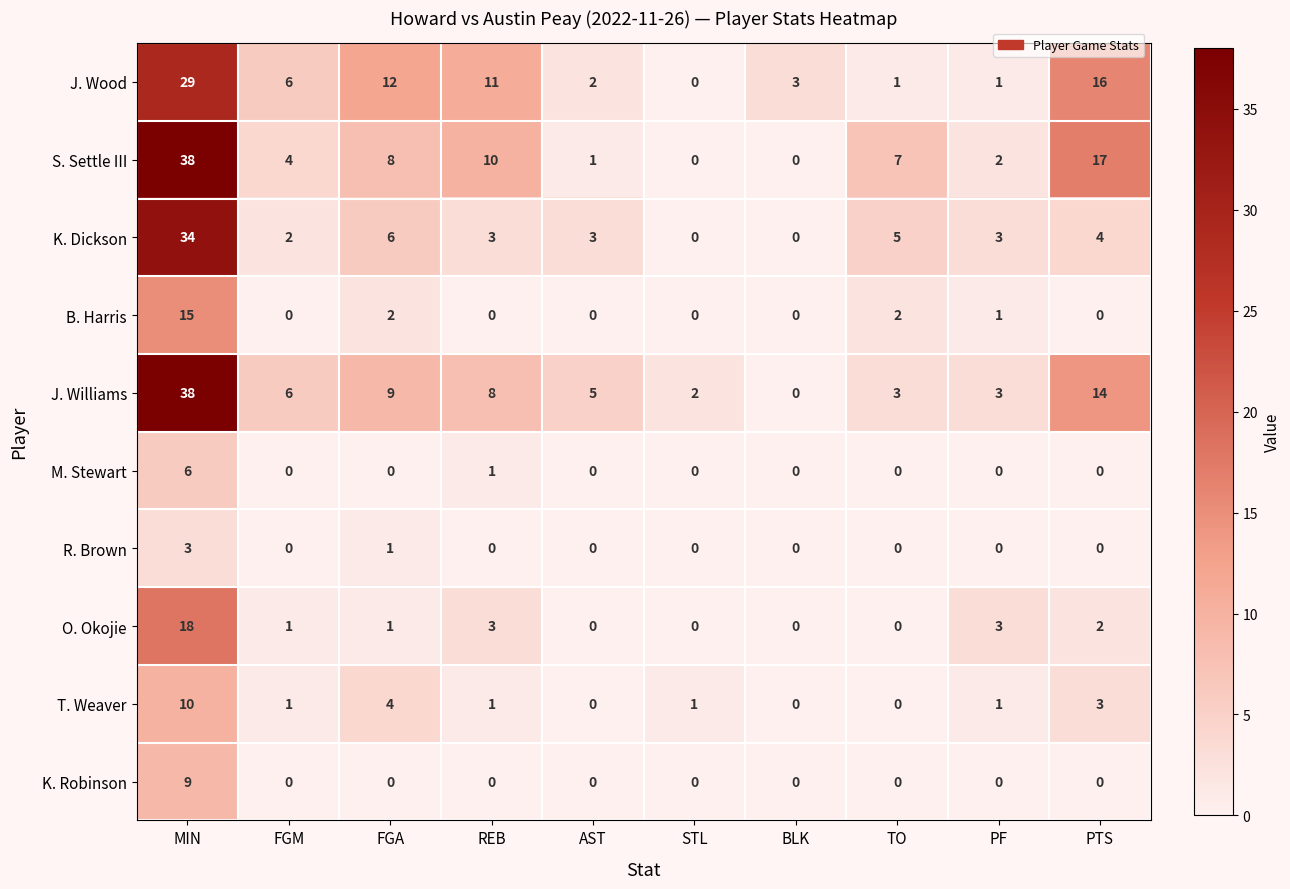

How many K. Robinson values are between 0 and 1?

9